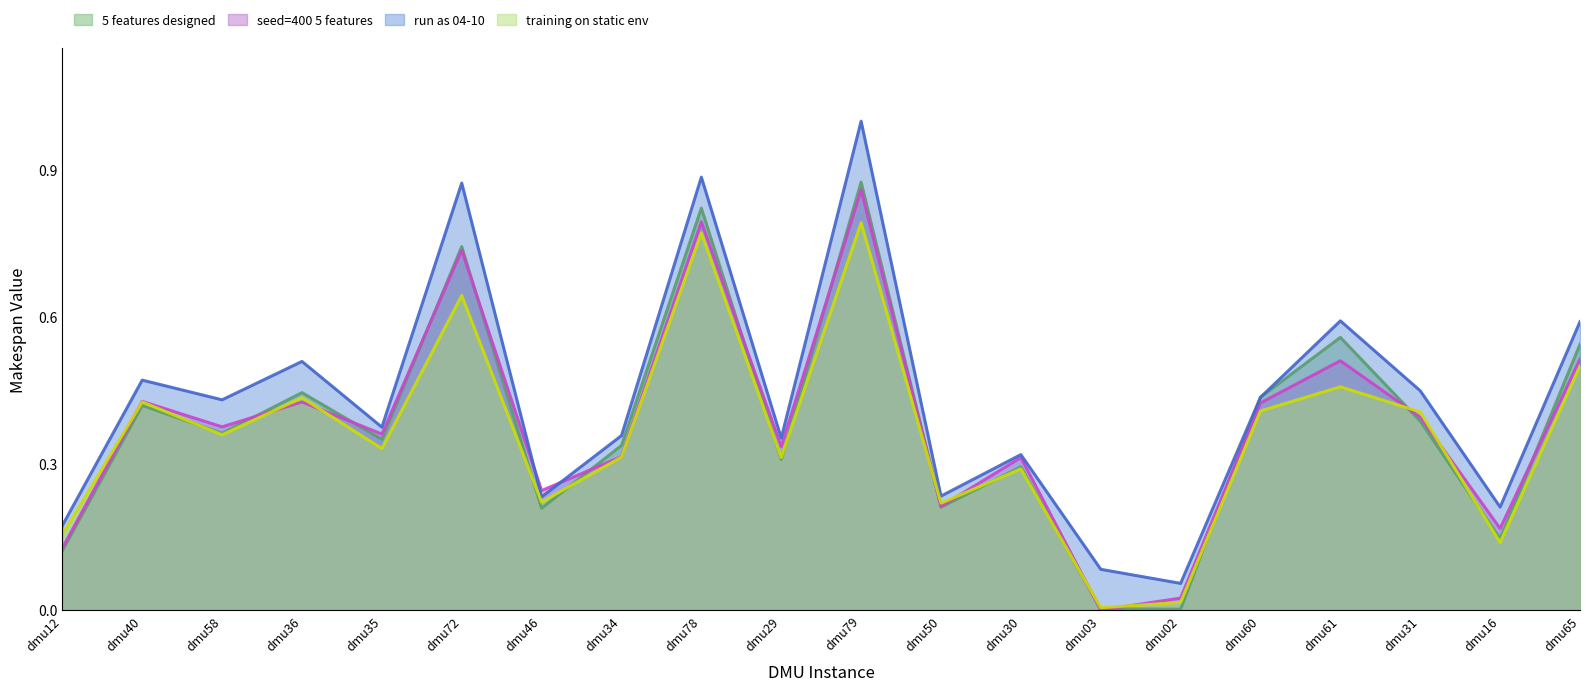

At which label is seed=400 5 features closest to 0?

dmu03